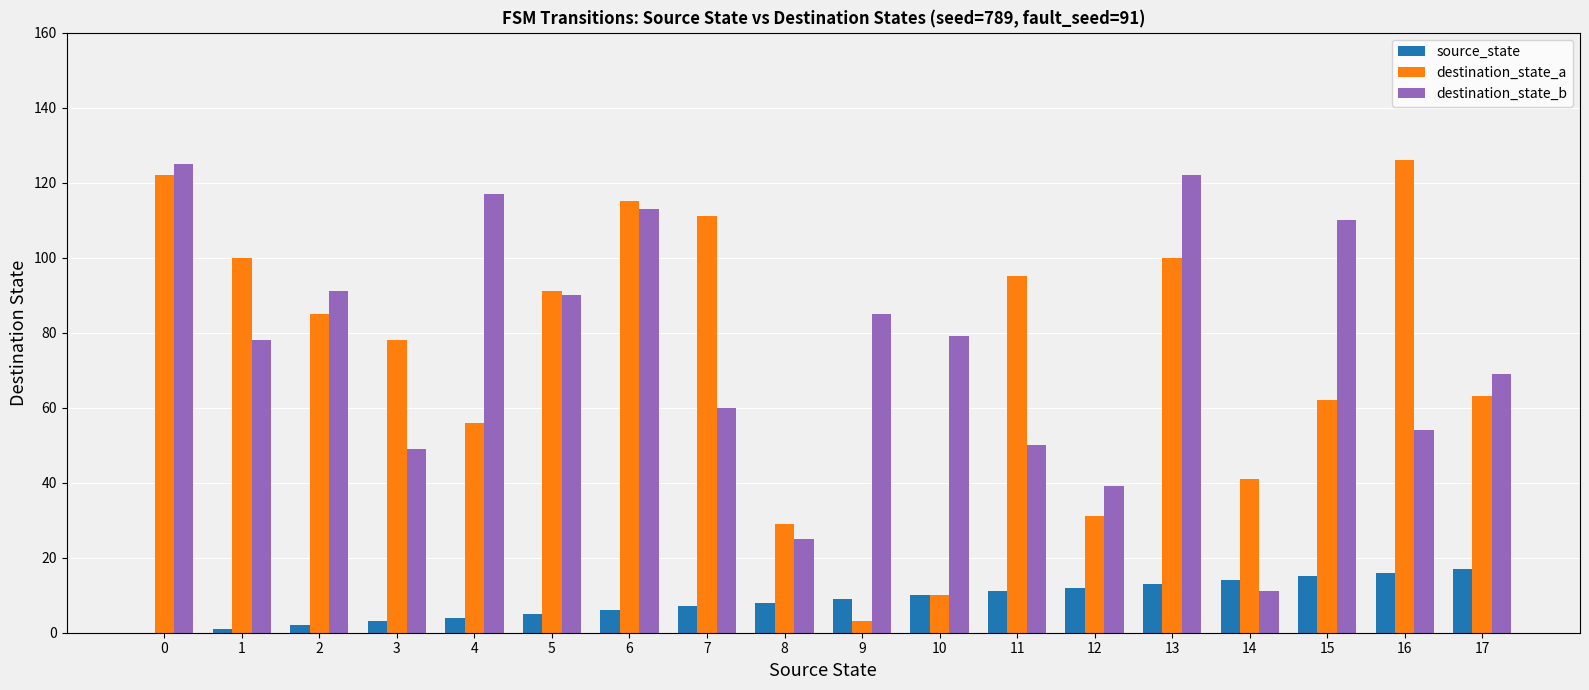

Which series changed the most between 2 and 15?

destination_state_a